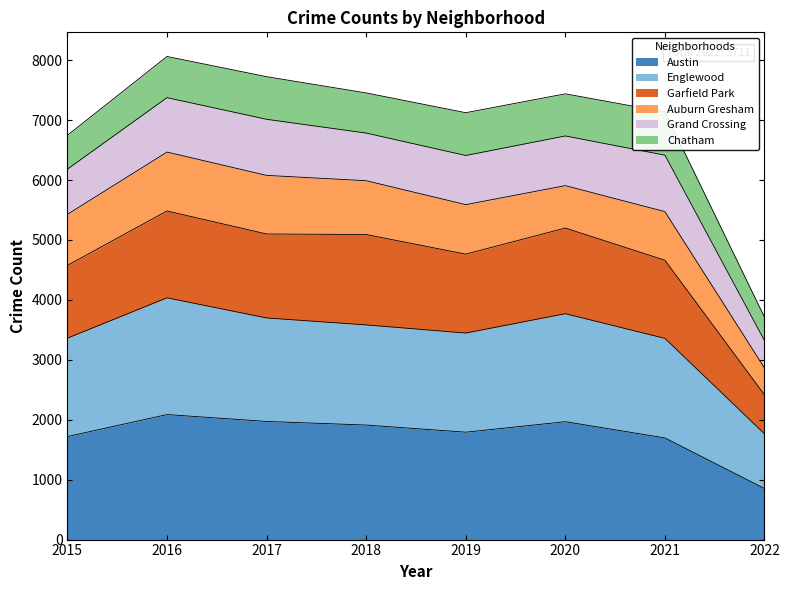

At which label does Austin reach its minimum?

2022